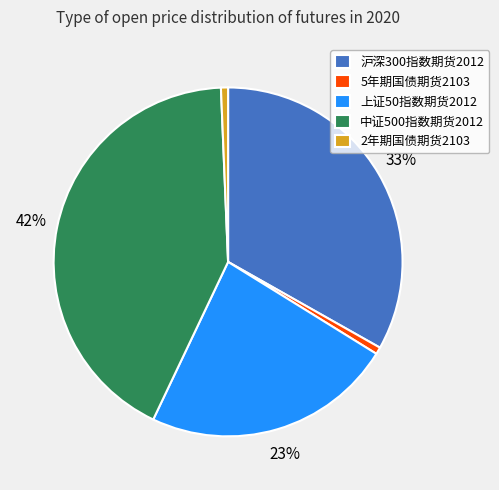

Count the number of slices in the pie.

5